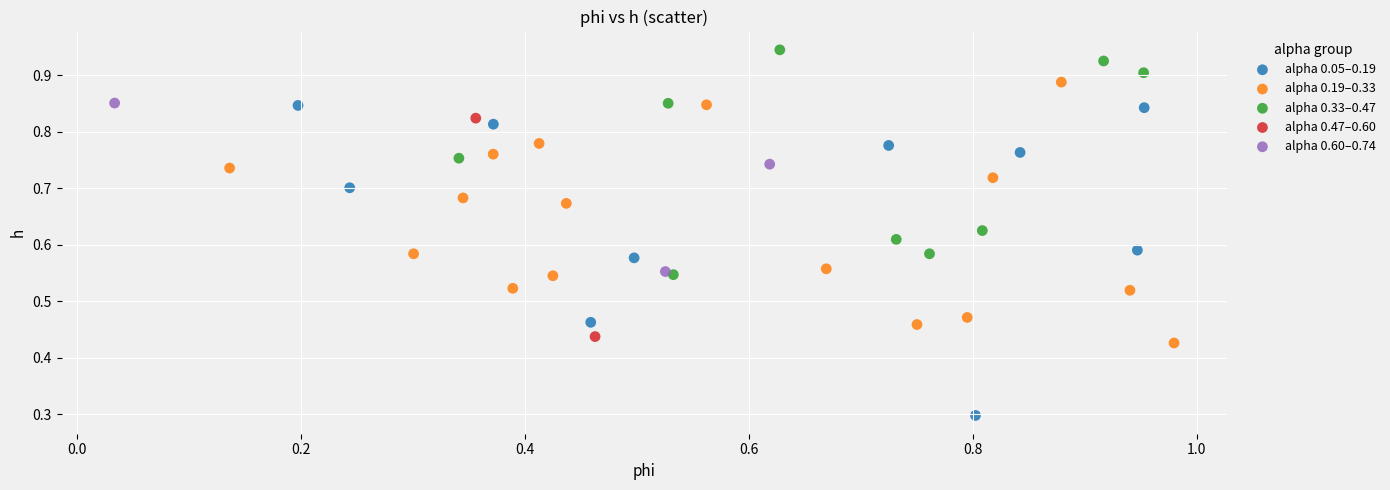

What are all the series names shown in the legend?

alpha 0.05–0.19, alpha 0.19–0.33, alpha 0.33–0.47, alpha 0.47–0.60, alpha 0.60–0.74